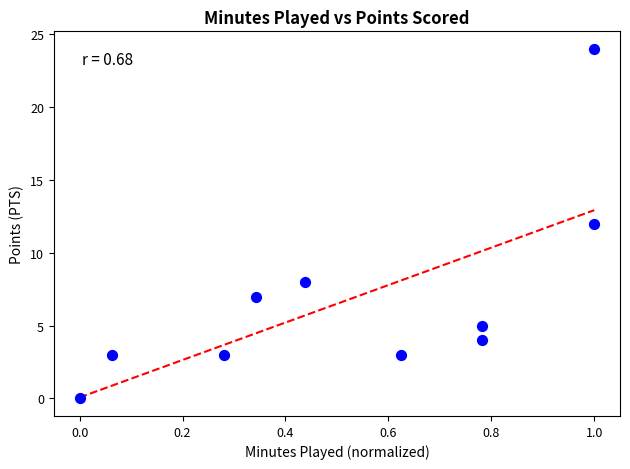

What is the average Y value?

7